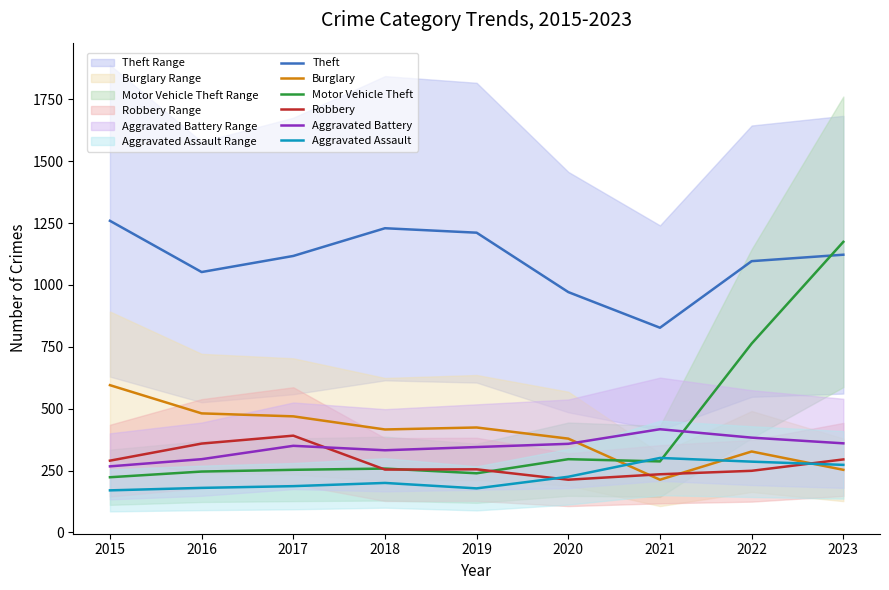

The value of Theft at 2016 is 1467. True or false?

False